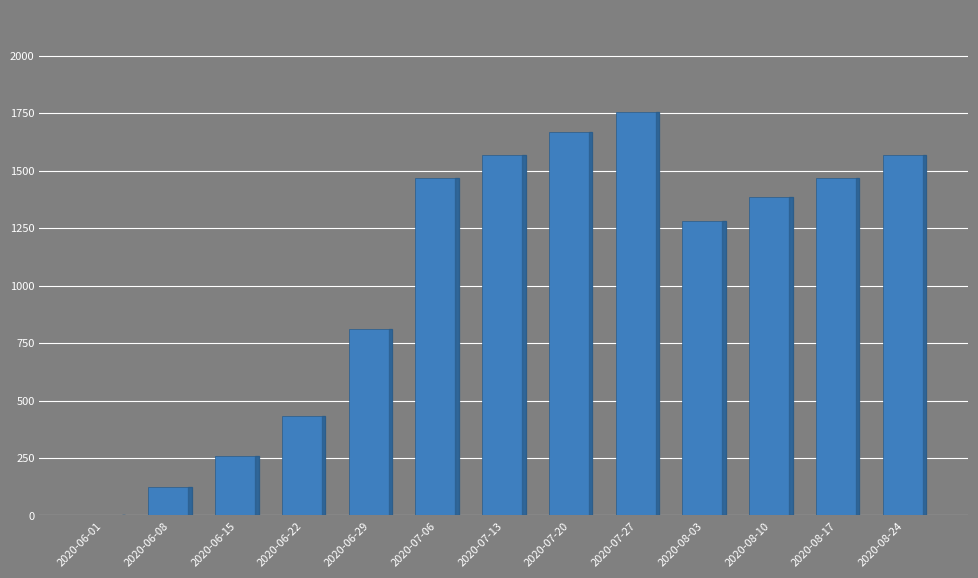

Which label corresponds to the largest value in the chart?

2020-07-27